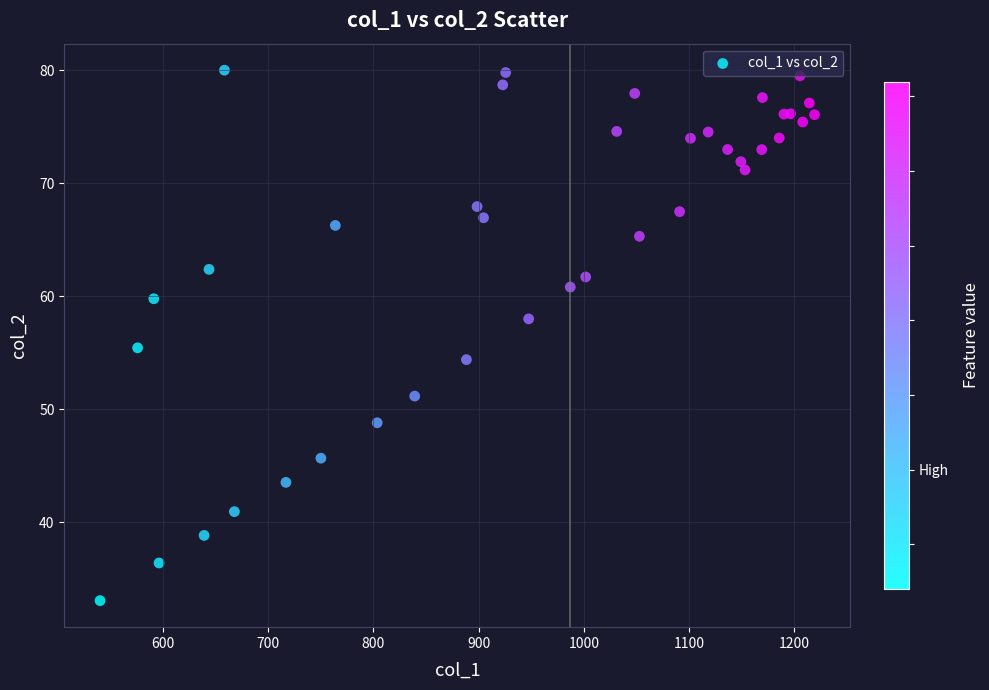

What Y value in the scatter plot is closest to 56?

55.4